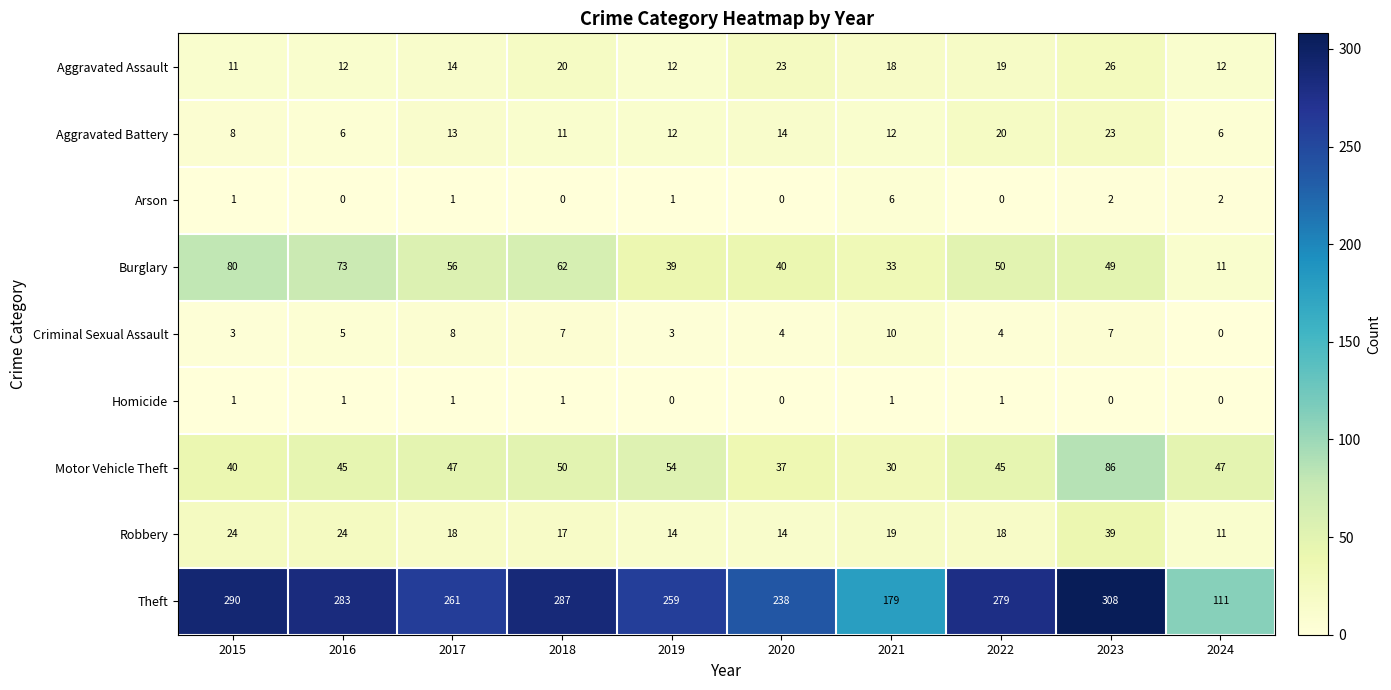

The Burglary series shows 49 at 2023. True or false?

True